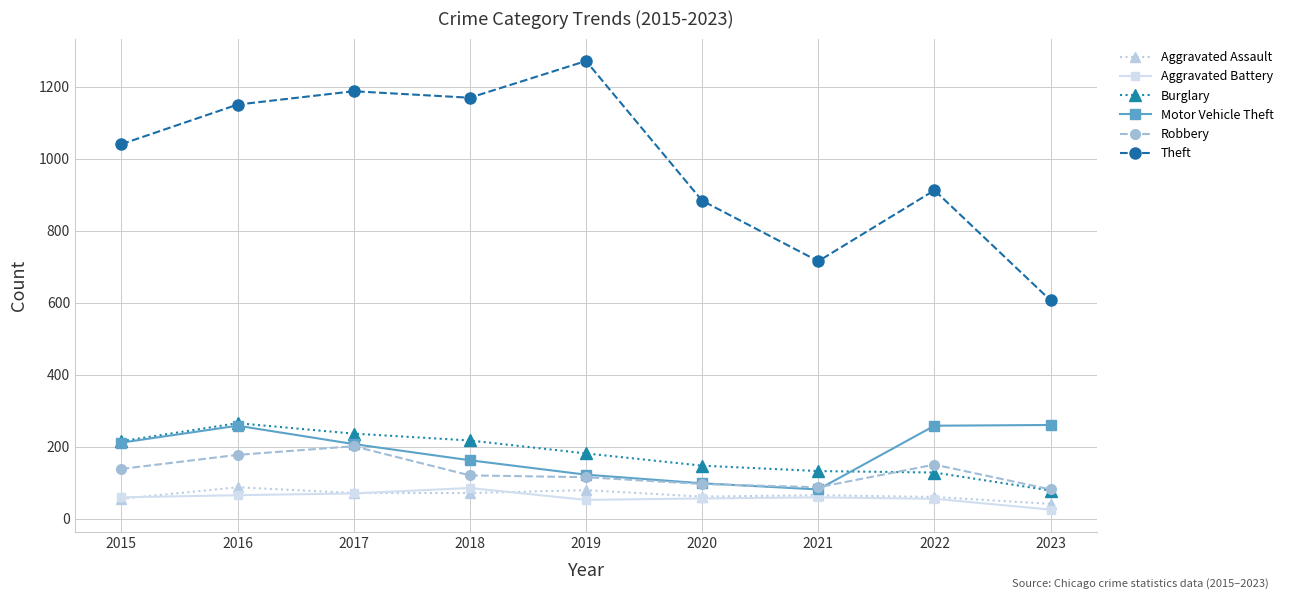

At which label does Theft reach its minimum?

2023